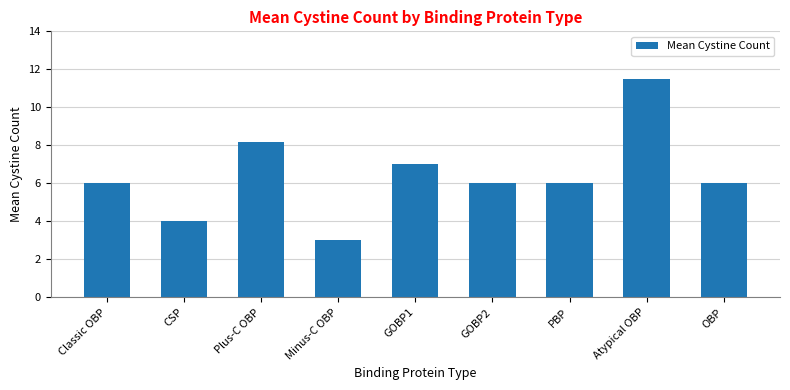

Read the value at Plus-C OBP.

8.2